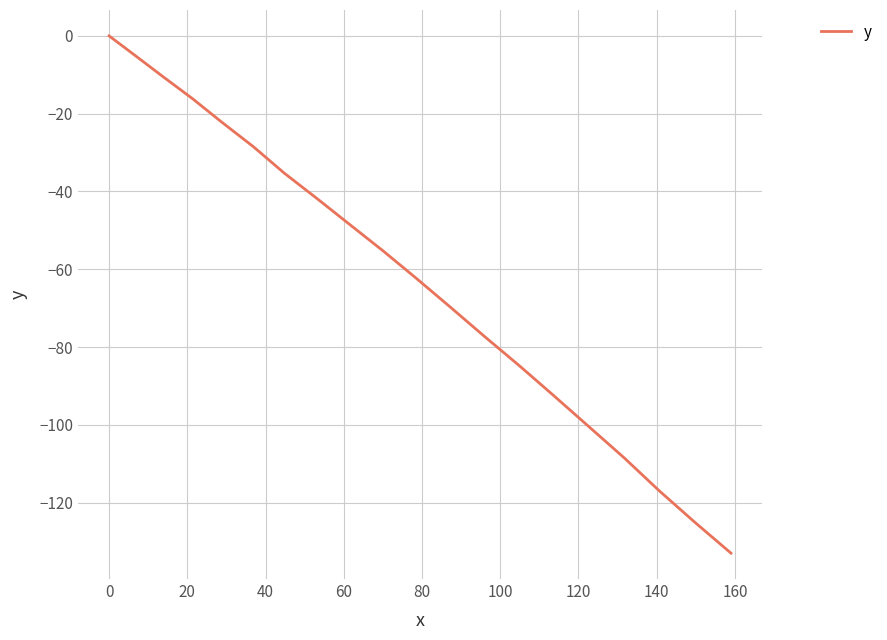

What is the difference between the maximum and second lowest values?

125.1